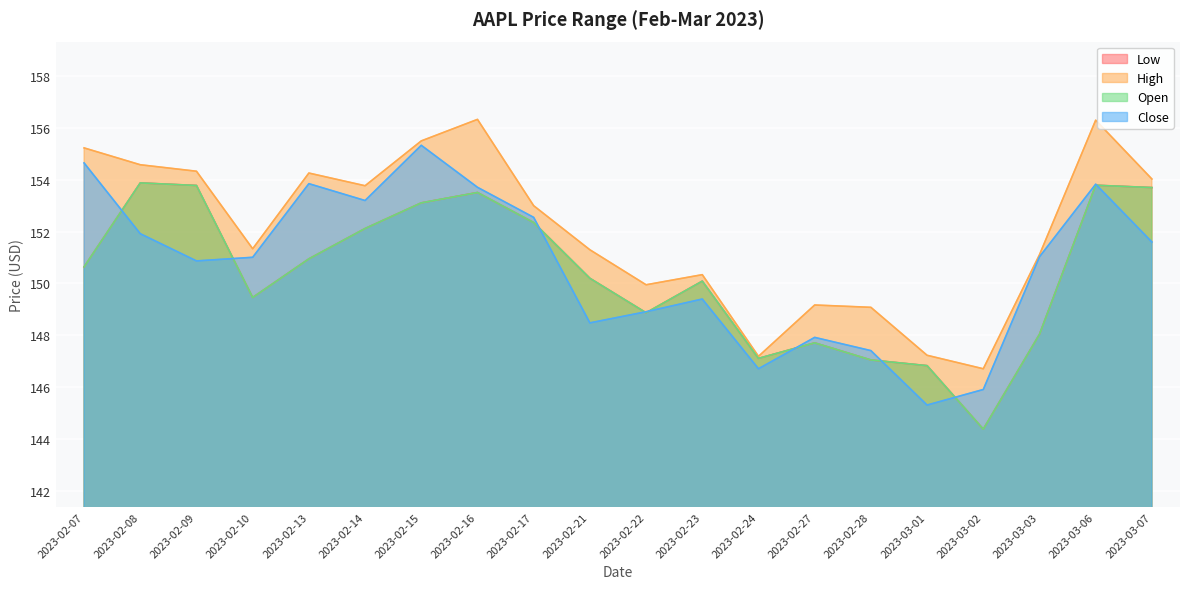

Which series has the widest spread of values?

Close